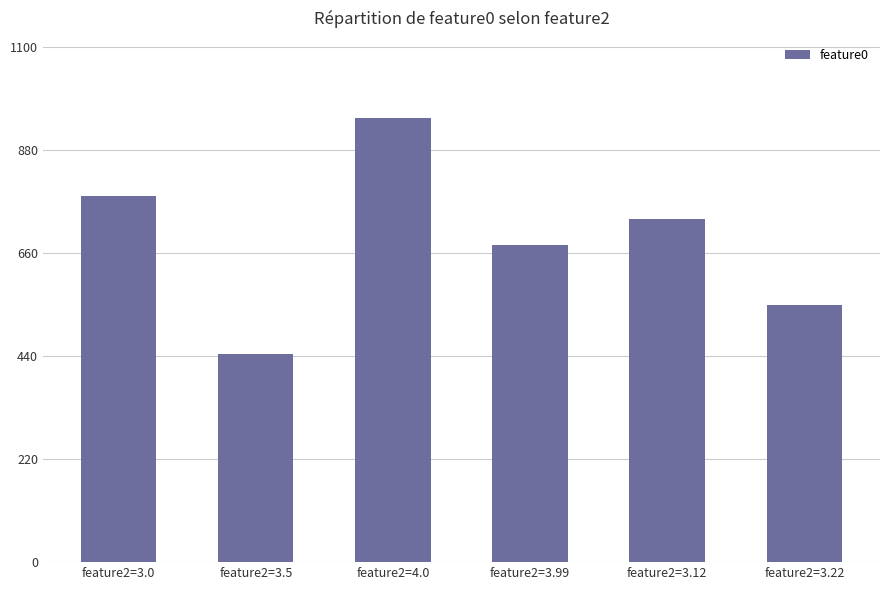

Does the chart contain stacked bars?

No